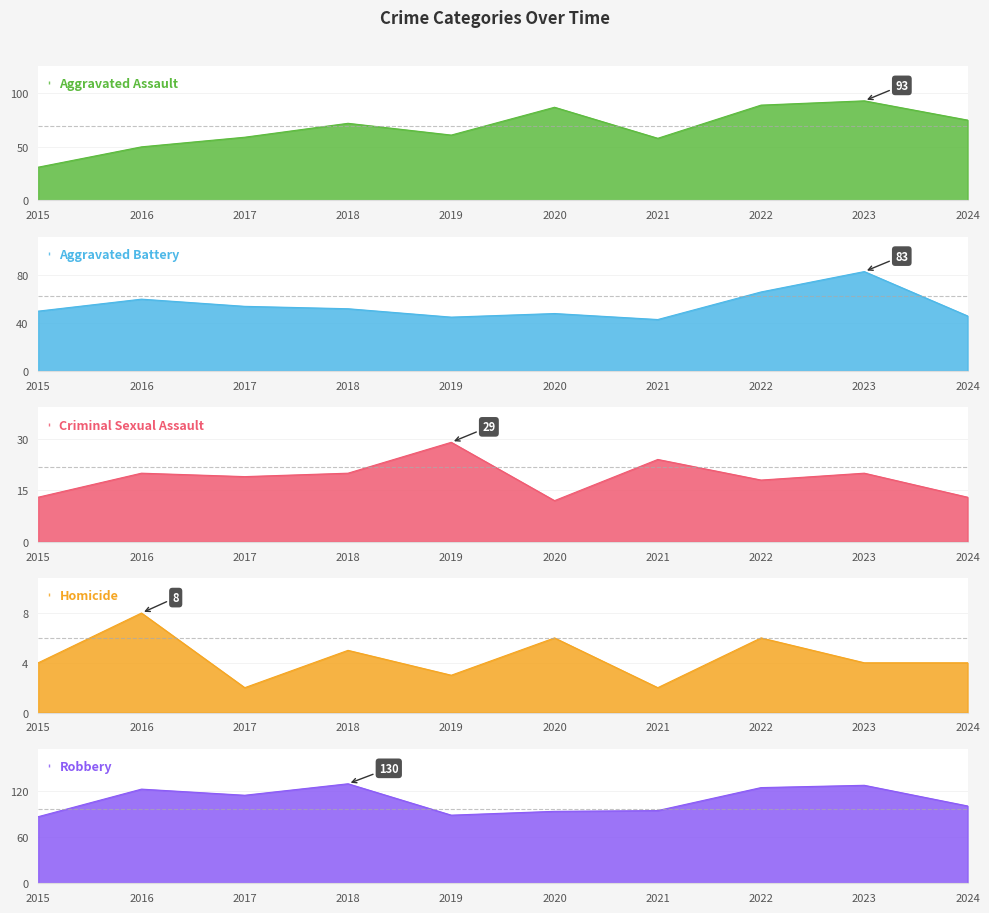

Where is Robbery nearest to the value 108?

2017